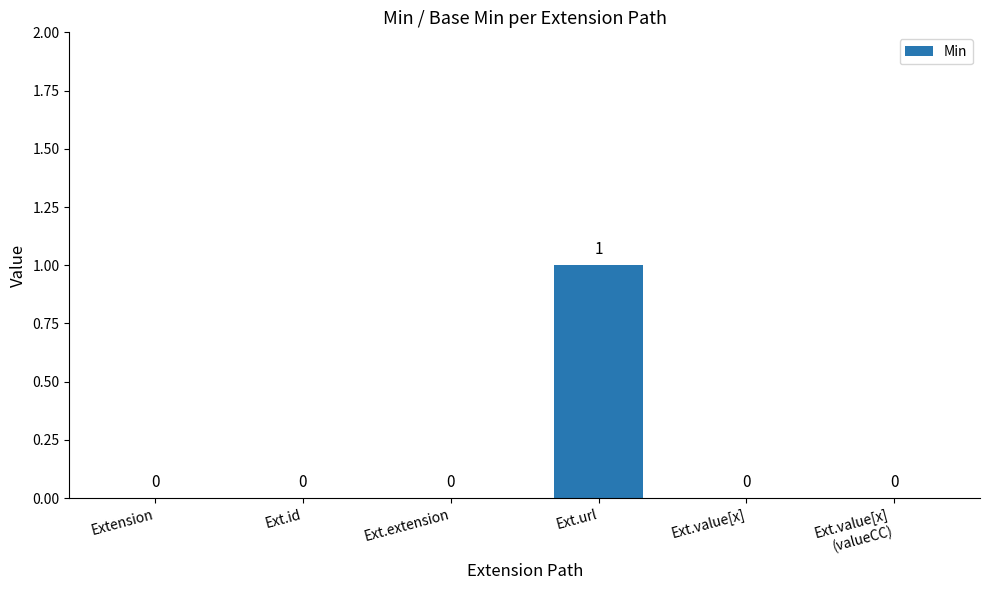

Which label corresponds to the largest value in the chart?

Ext.url